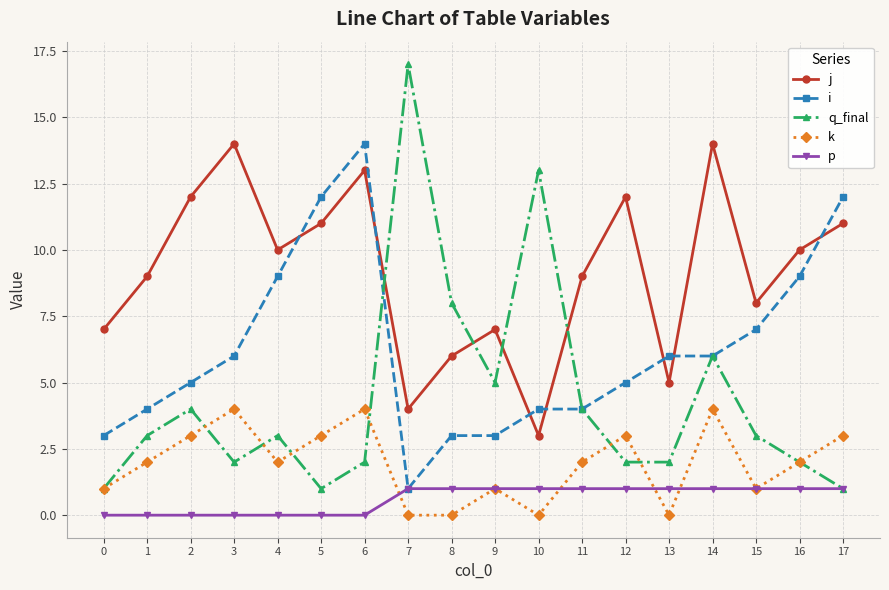

True or false: j and q_final intersect in this chart.

True